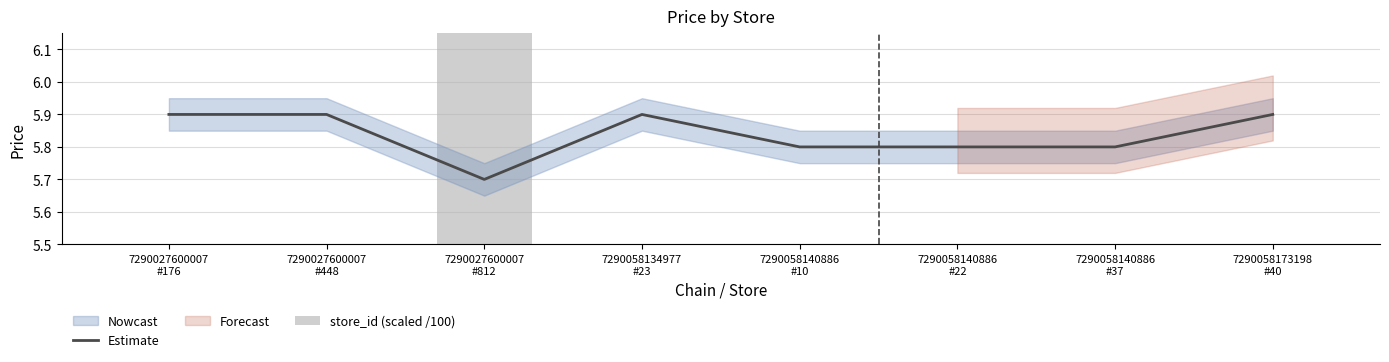

Reading left to right, extract all data points from this chart.

Estimate: 7290027600007
#176=5.9	7290027600007
#448=5.9	7290027600007
#812=5.7	7290058134977
#23=5.9	7290058140886
#10=5.8	7290058140886
#22=5.8	7290058140886
#37=5.8	7290058173198
#40=5.9
store_id (scaled /100): 7290027600007
#176=1.8	7290027600007
#448=4.5	7290027600007
#812=8.1	7290058134977
#23=0.2	7290058140886
#10=0.1	7290058140886
#22=0.2	7290058140886
#37=0.4	7290058173198
#40=0.4